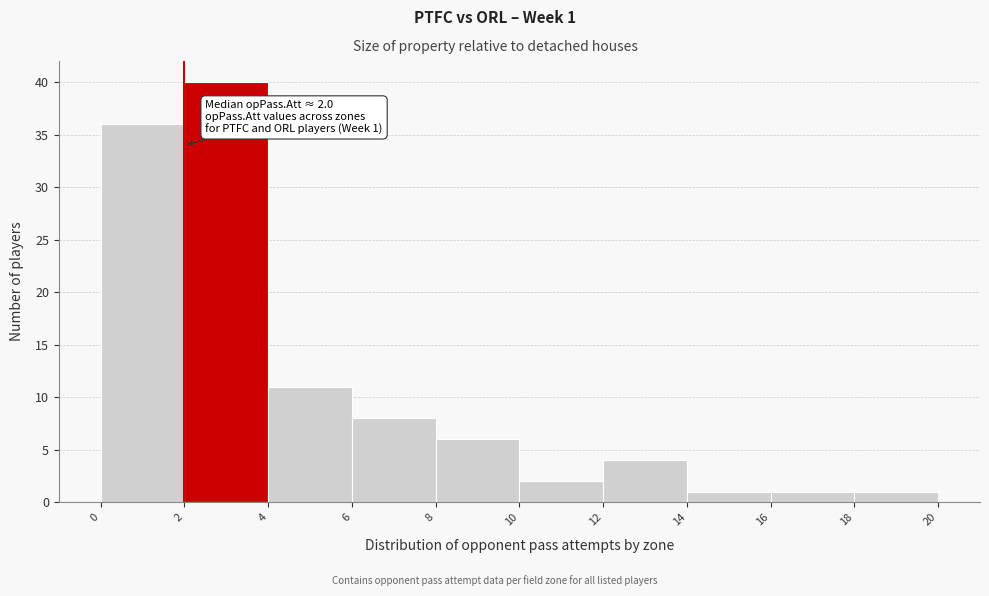

Which range on the x-axis has the tallest bar?

2 to 4